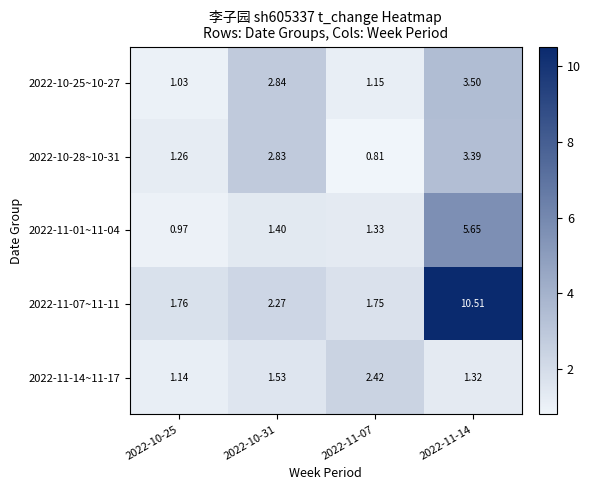

Is the value of 2022-10-25~10-27 at 2022-11-07 greater than the value of 2022-10-28~10-31 at 2022-11-07?

Yes